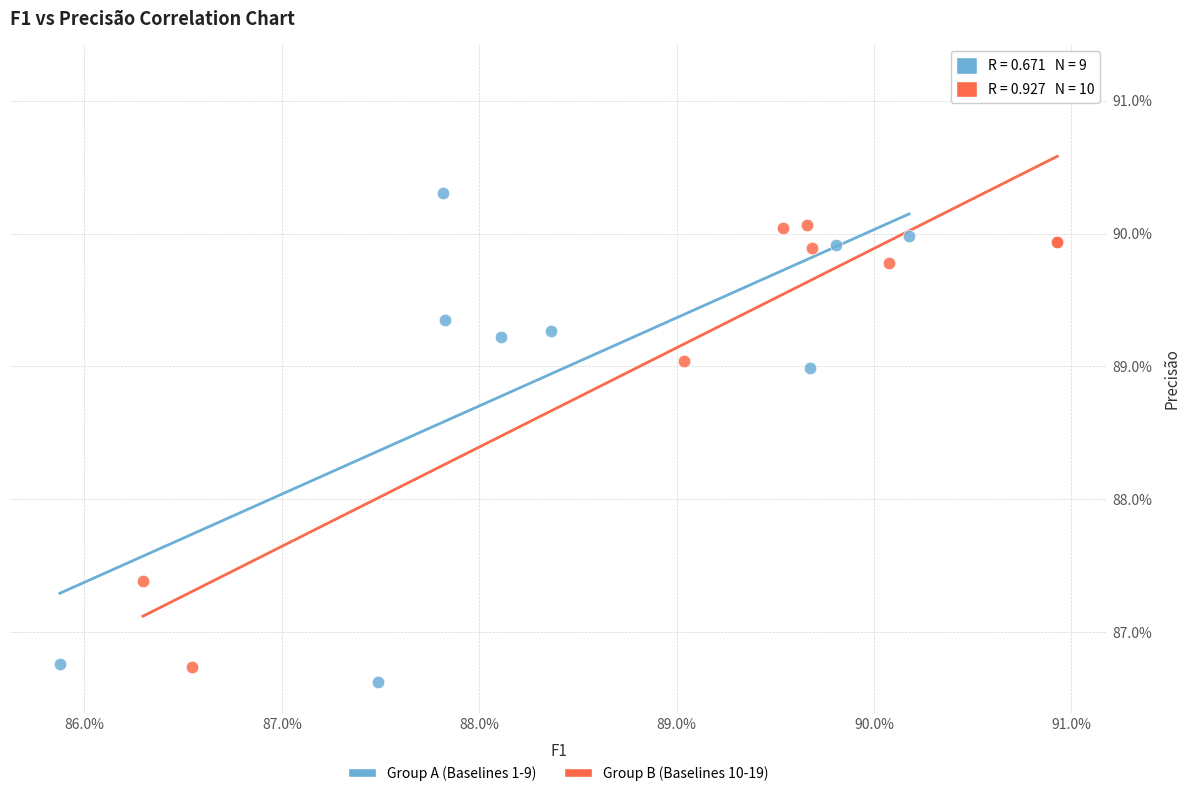

Which series has the widest spread of Y values?

Group B (Baselines 10-19)